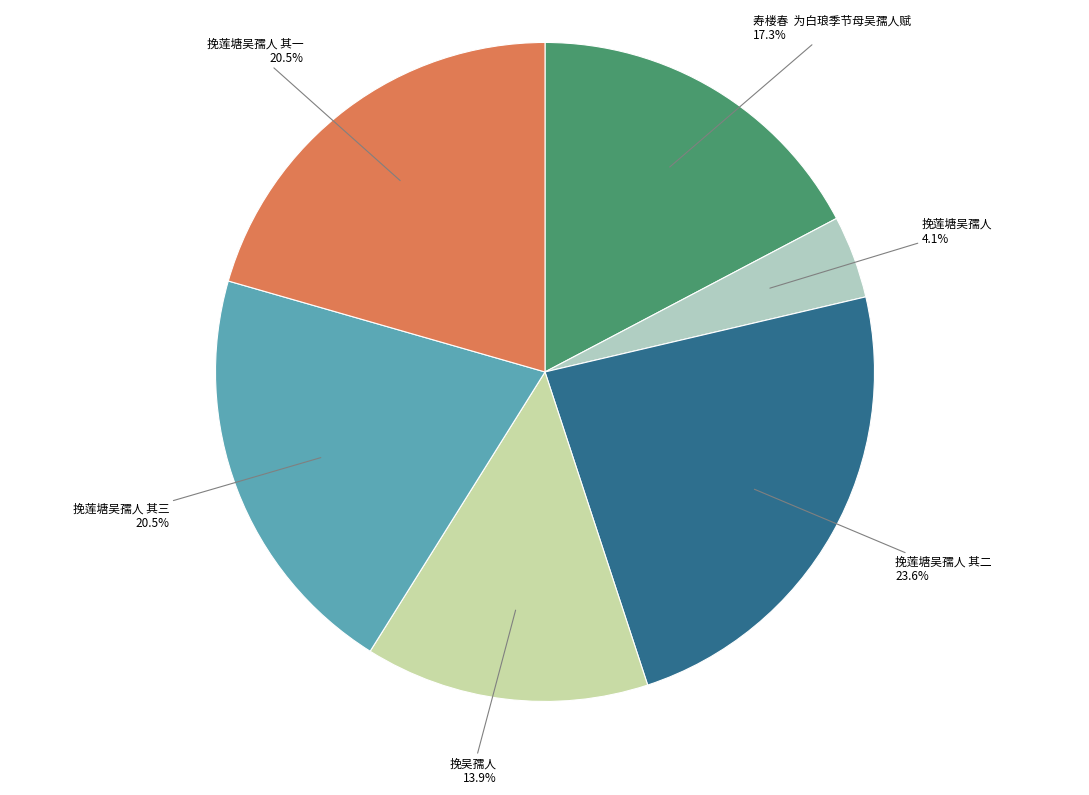

To the nearest percent, what percentage of the pie is 挽莲塘吴孺人 其二?

24%